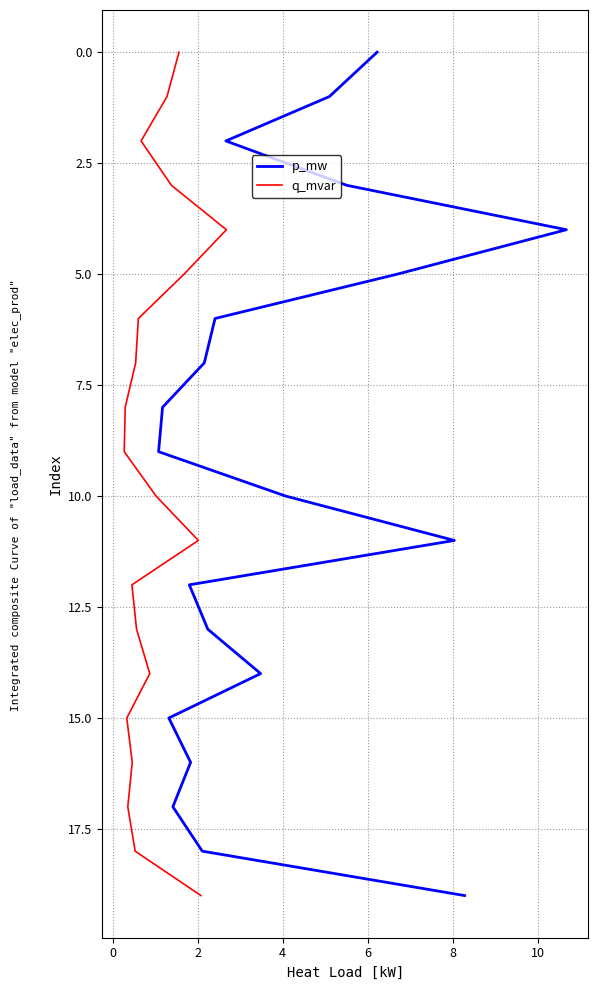

True or false: p_mw and q_mvar cross at least once.

False